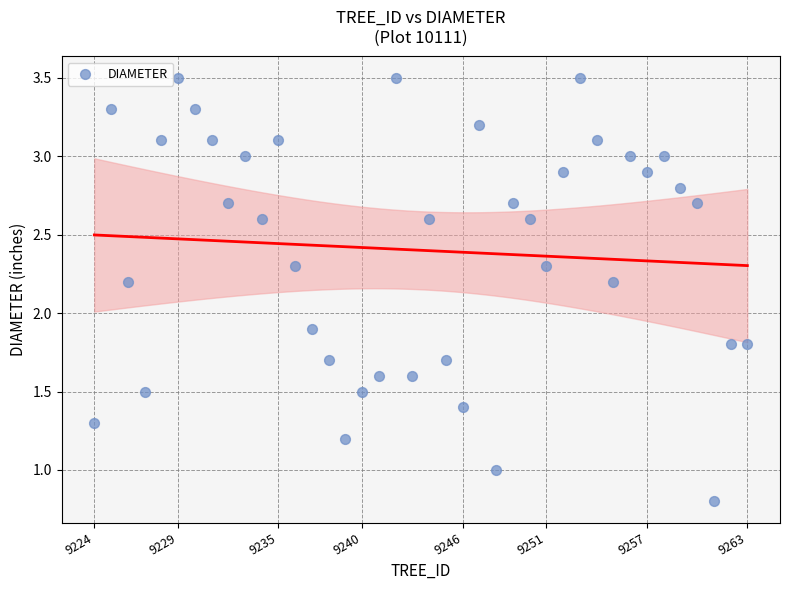

What is the range of Y values (max minus min)?

2.7